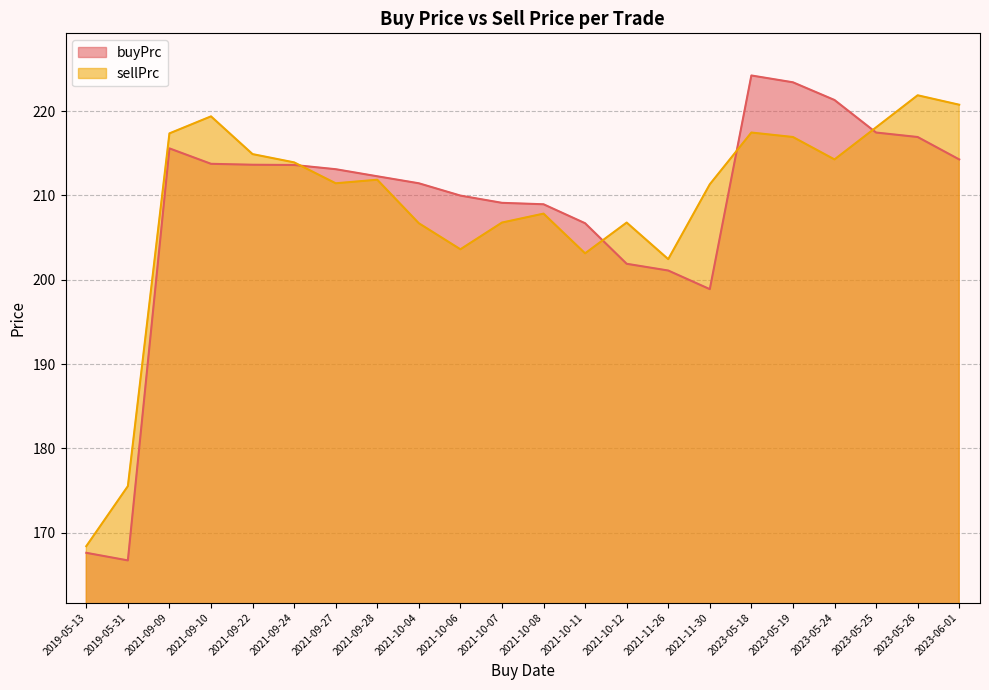

What is the smallest value displayed?

166.7